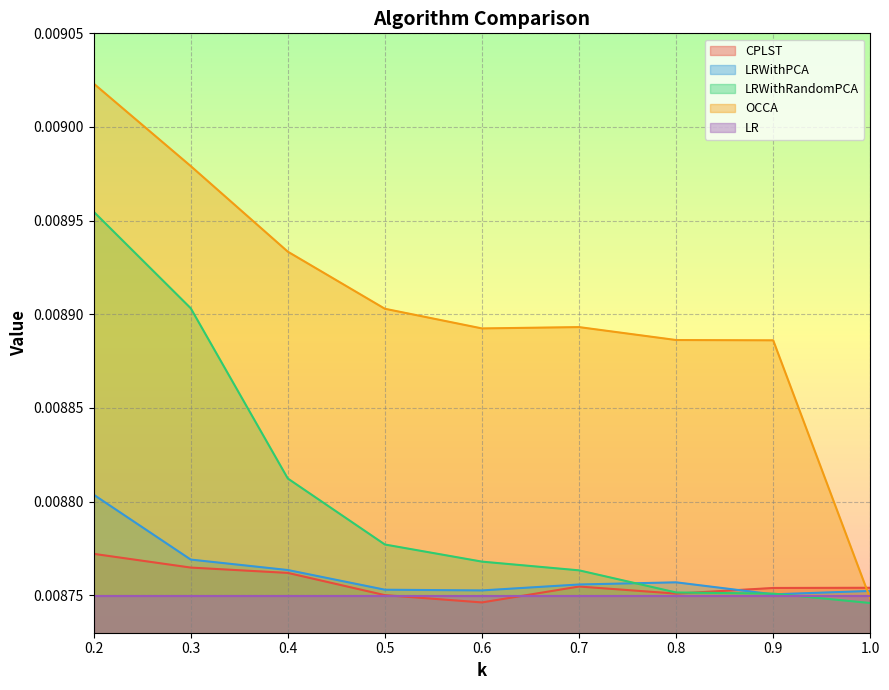

Does the chart display data point markers on the line(s)?

No